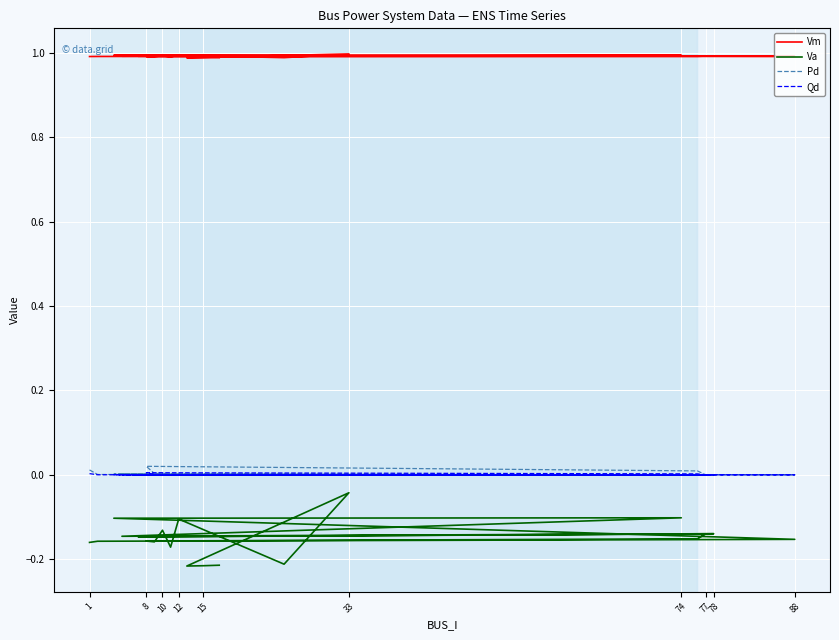

What is the average value of the Vm series?

1.0